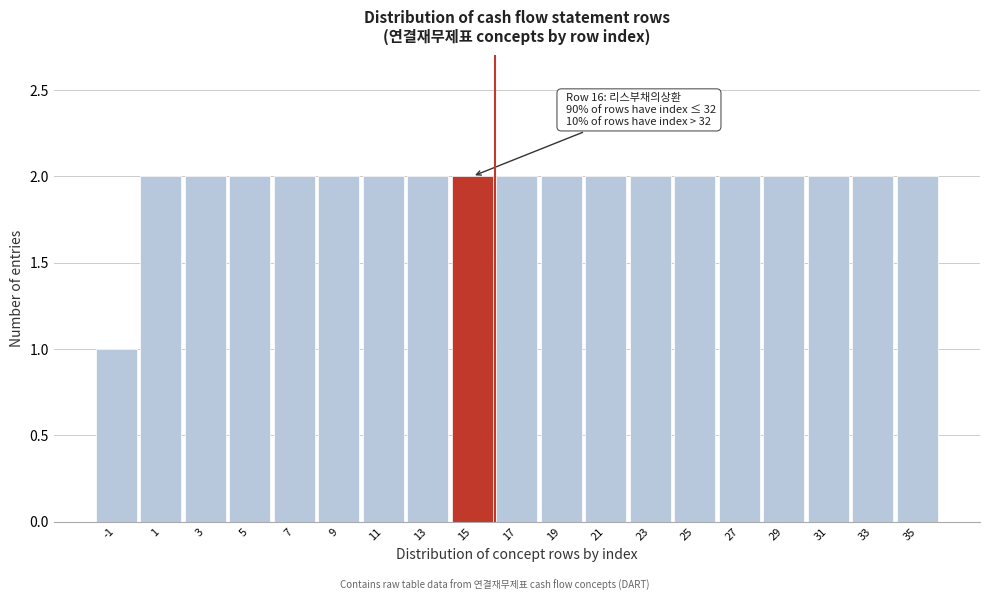

Reading right to left, extract all data points from this chart.

35=2	33=2	31=2	29=2	27=2	25=2	23=2	21=2	19=2	17=2	15=2	13=2	11=2	9=2	7=2	5=2	3=2	1=2	-1=1